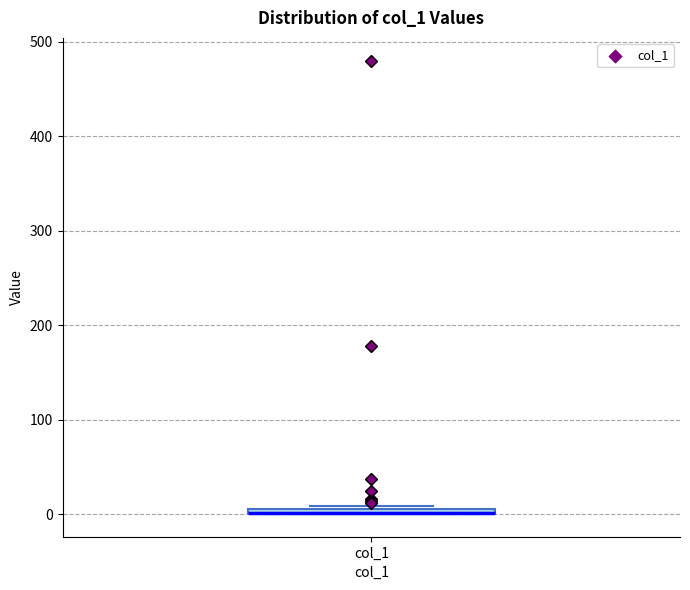

Where is the lower edge of the box for col_1 on the y-axis? The values are not printed on the chart, so give them approximately, as read against the axis.

0